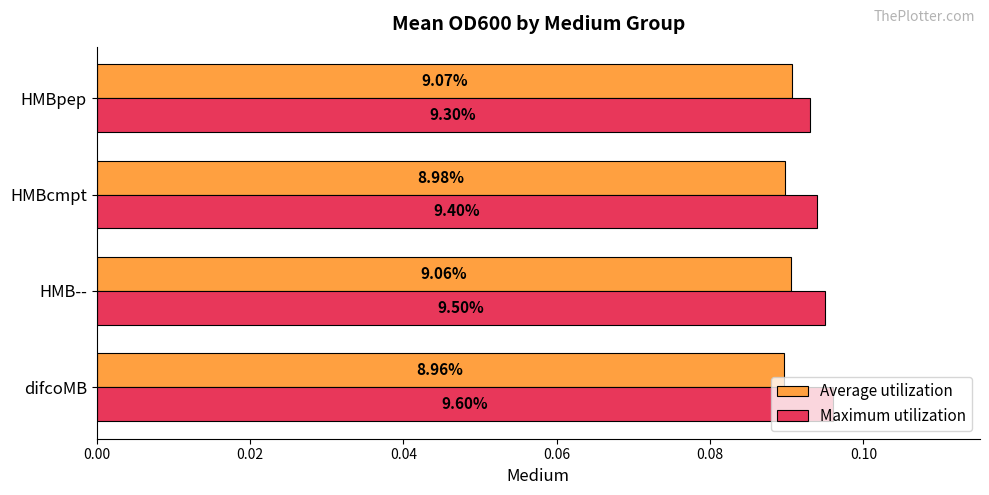

What are all the series names shown in the legend?

Average utilization, Maximum utilization